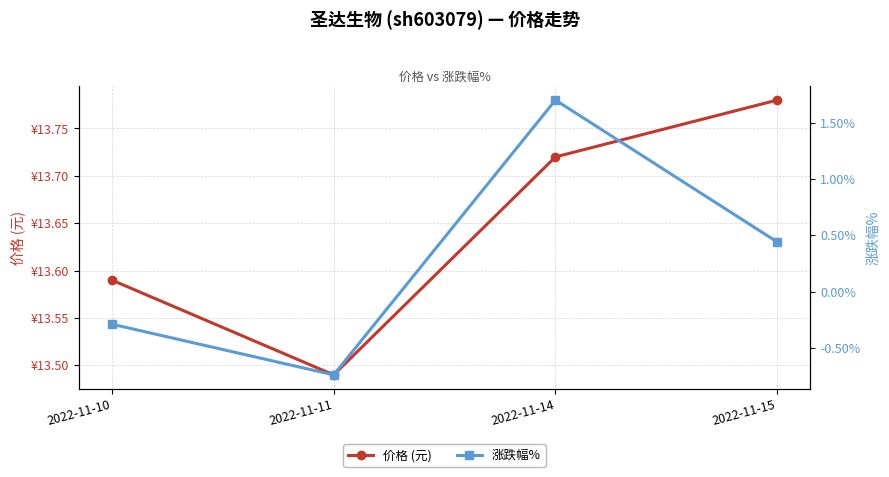

What are all the series names shown in the legend?

价格 (元), 涨跌幅%